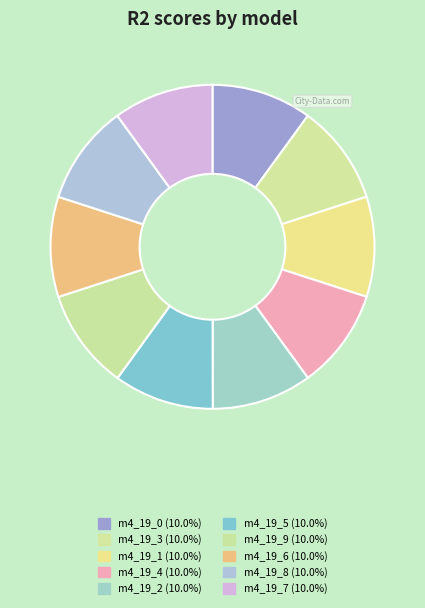

Is there any slice that represents more than half of the pie?

No